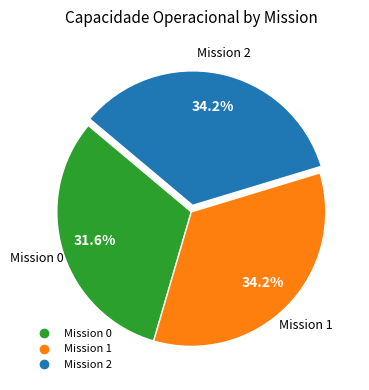

Is there a majority slice in this chart?

No